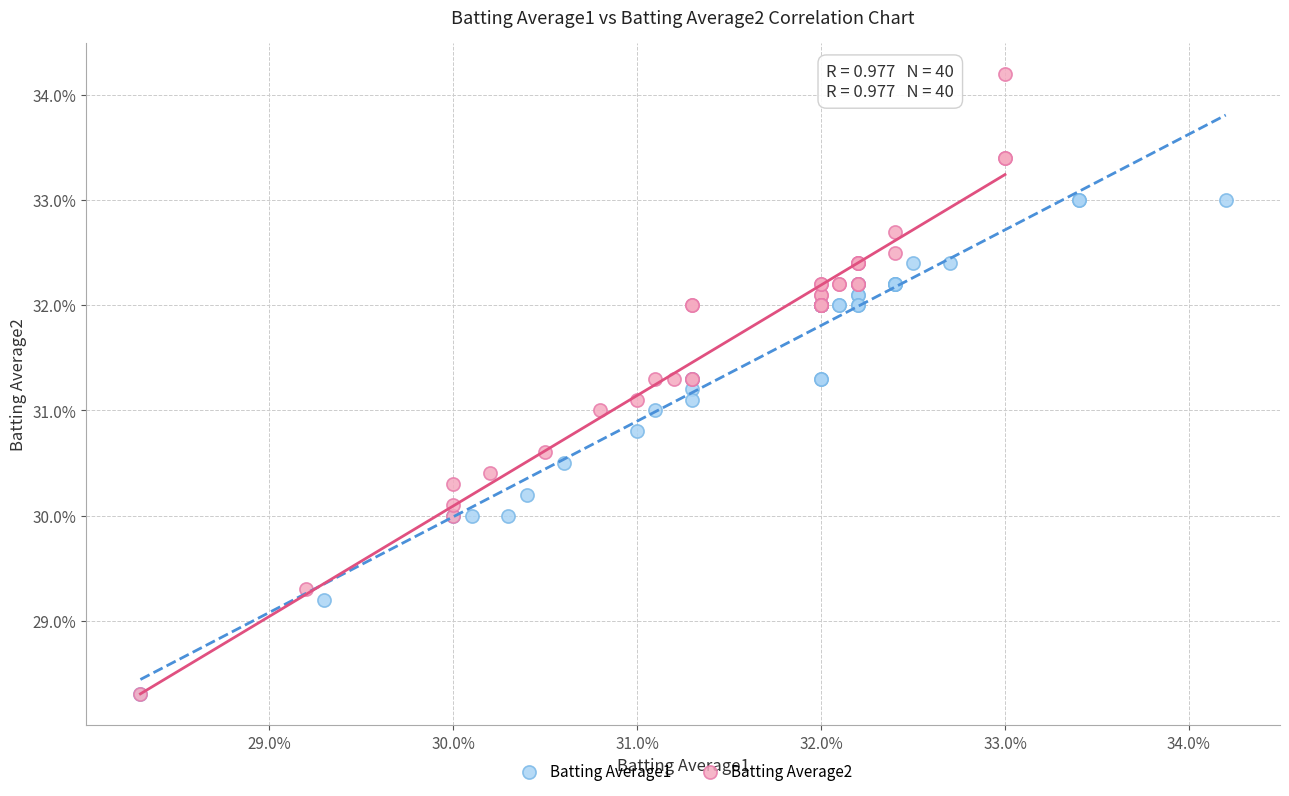

What are all the series names shown in the legend?

Batting Average1, Batting Average2